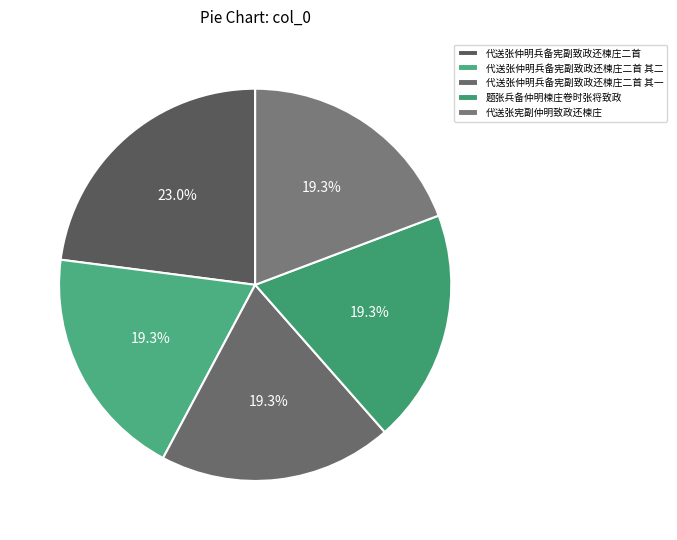

Do 代送张宪副仲明致政还楝庄 and 代送张仲明兵备宪副致政还楝庄二首 其一 together represent more than half of the pie?

No